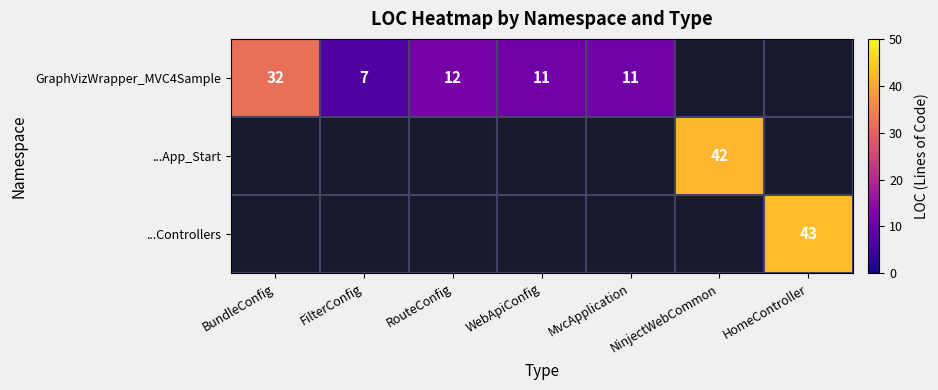

True or false: GraphVizWrapper_MVC4Sample has a value of 11 at WebApiConfig.

True